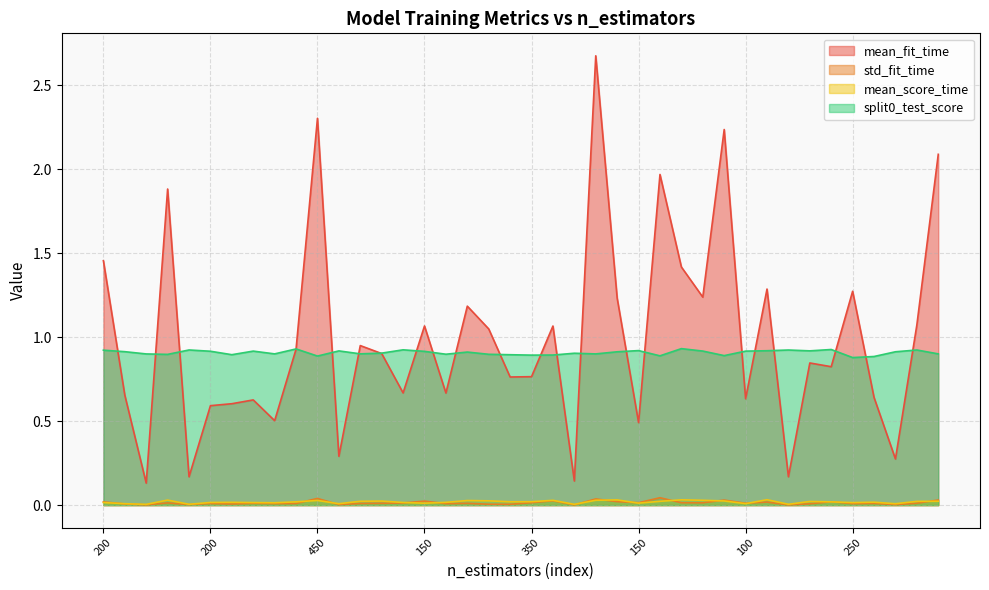

At which category does split0_test_score reach its first local peak?

50